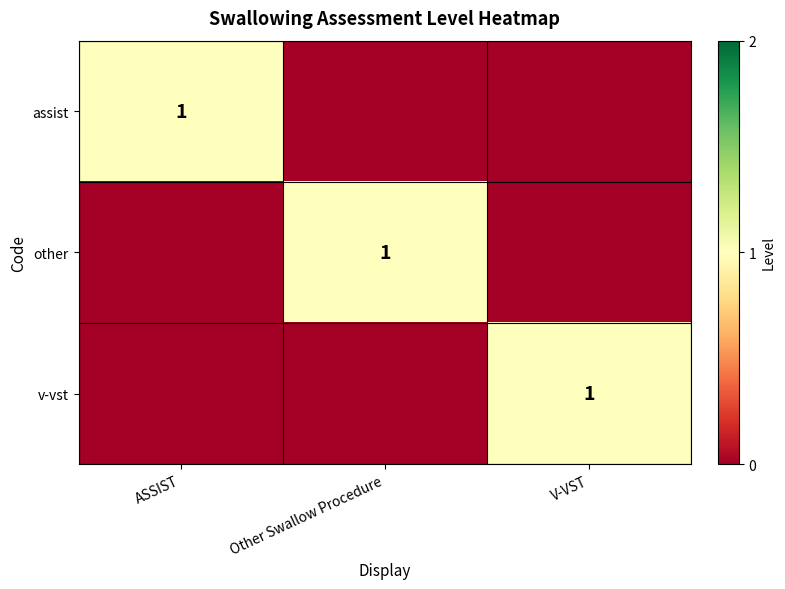

At which category is the sum across all series the highest?

ASSIST